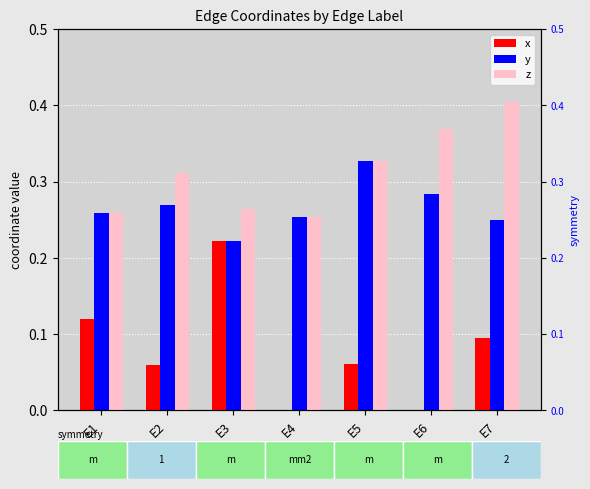

Reading right to left, what are all the values shown in this chart?

x: 0.1	0.0	0.1	0.0	0.2	0.1	0.1
y: 0.2	0.3	0.3	0.3	0.2	0.3	0.3
z: 0.4	0.4	0.3	0.3	0.3	0.3	0.3